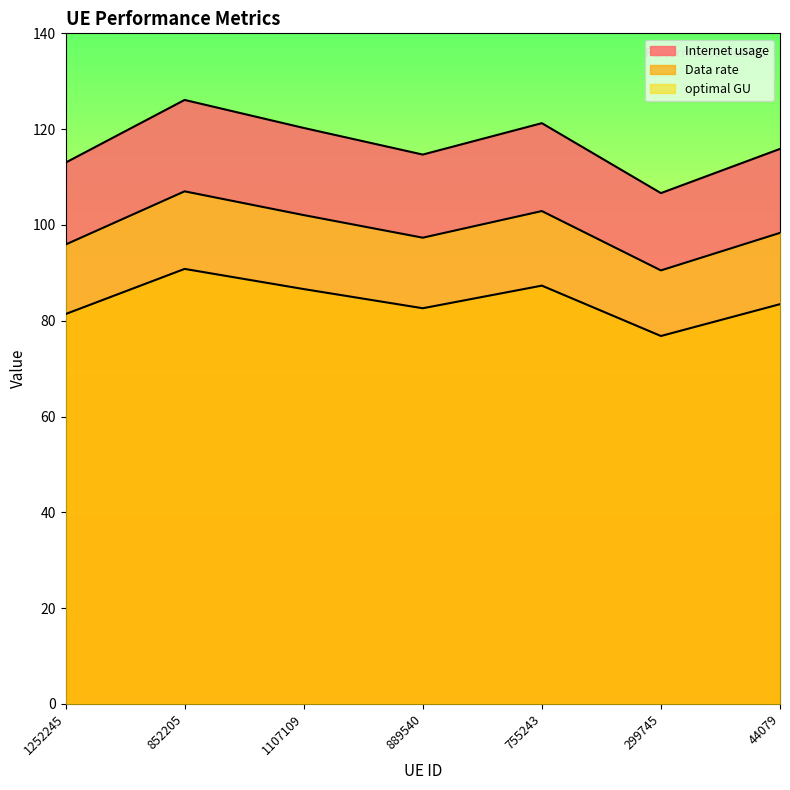

Reading right to left, transcribe all the data shown in this chart.

Internet usage: 44079=115.9	299745=106.6	755243=121.2	889540=114.7	1107109=120.2	852205=126.1	1252245=113.0
Data rate: 44079=83.5	299745=76.8	755243=87.3	889540=82.6	1107109=86.6	852205=90.8	1252245=81.4
optimal GU: 44079=98.3	299745=90.5	755243=102.9	889540=97.3	1107109=102.1	852205=107.0	1252245=95.9